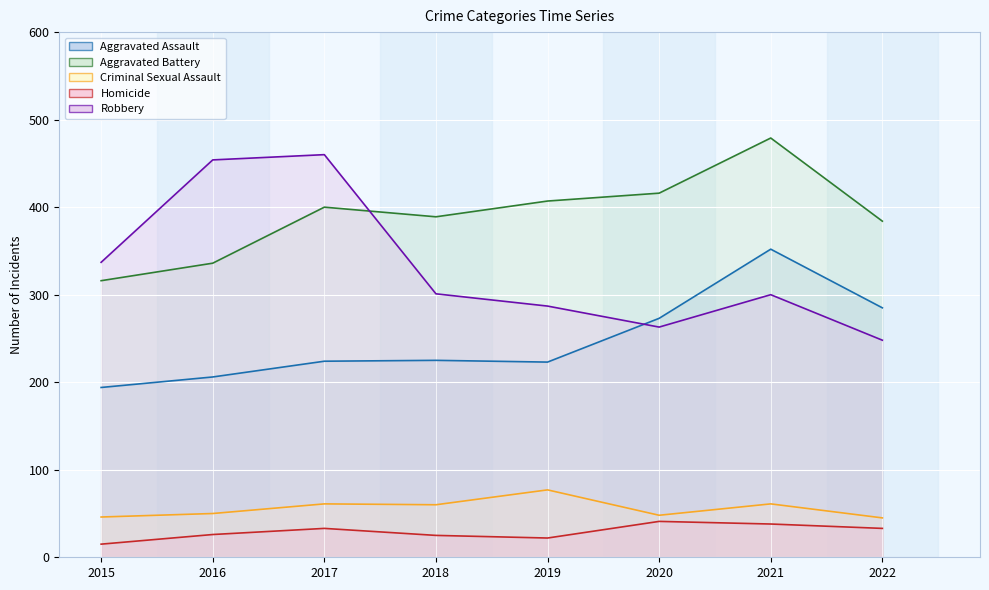

At which category does the chart reach its peak across all series?

2021